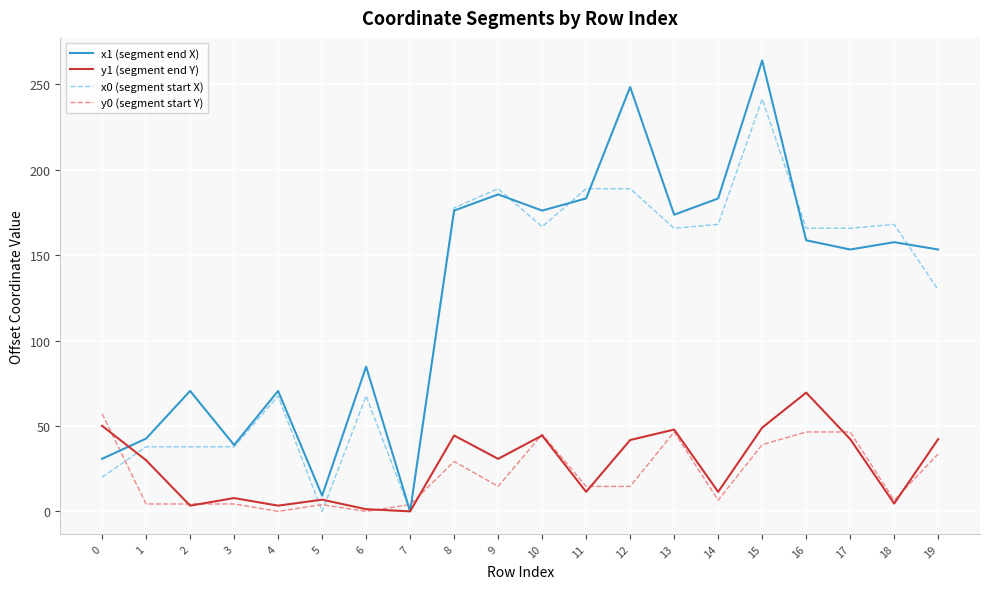

What is the average value of the x1 (segment end X) series?

128.0